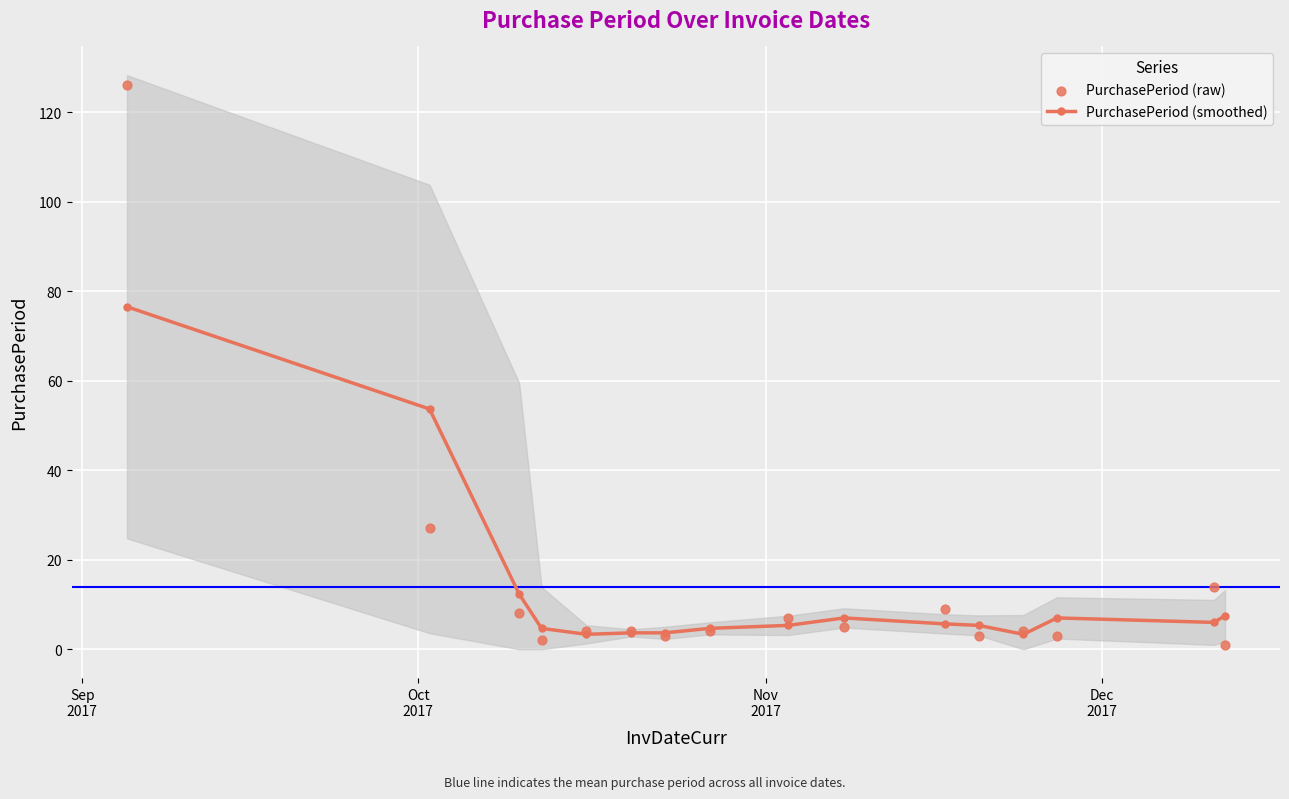

Which series has the largest Y range (max minus min)?

PurchasePeriod (raw)